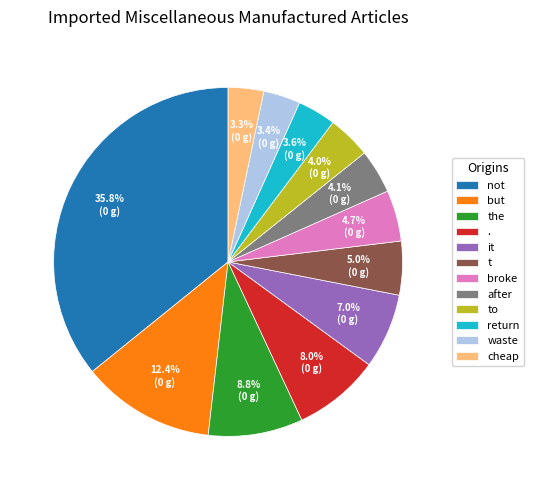

Which has a higher value, broke or after?

broke